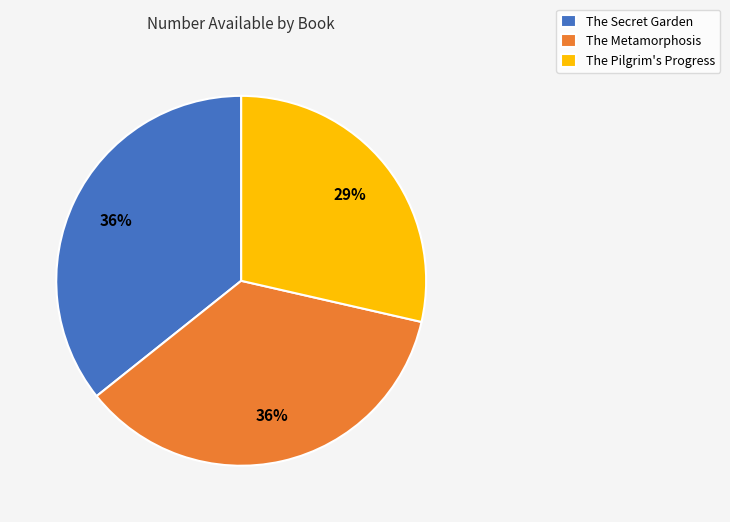

Is there any slice that represents more than half of the pie?

No